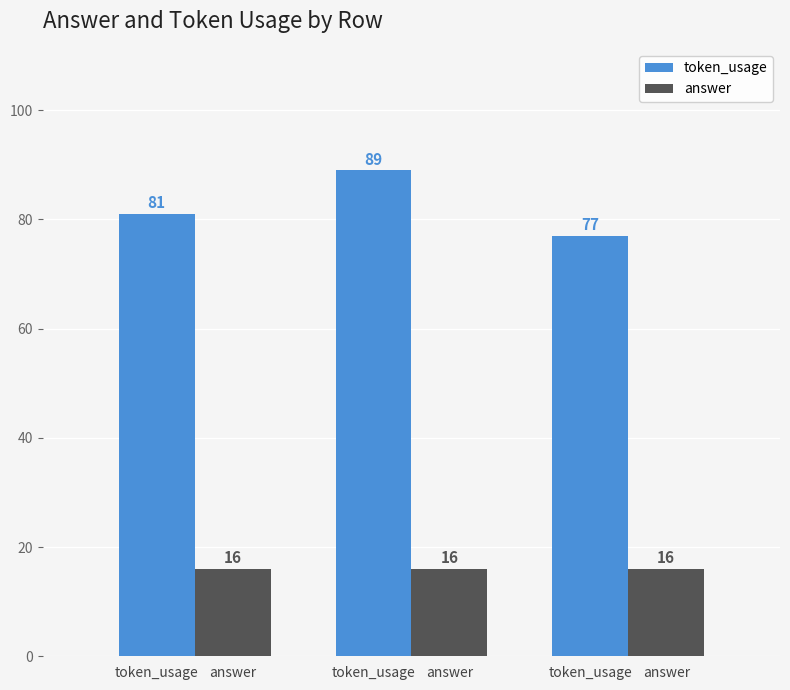

How many groups of bars are there?

3